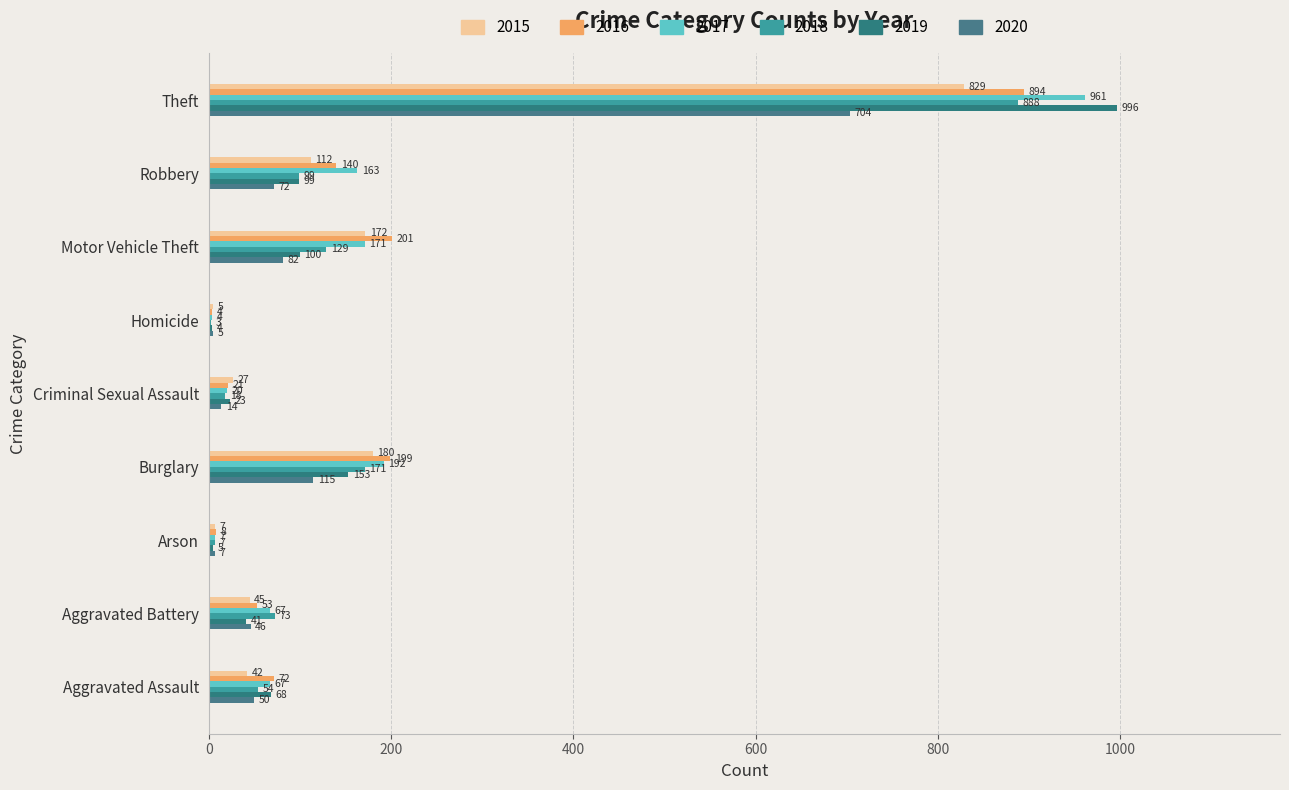

The value of 2019 at Burglary is 80. True or false?

False